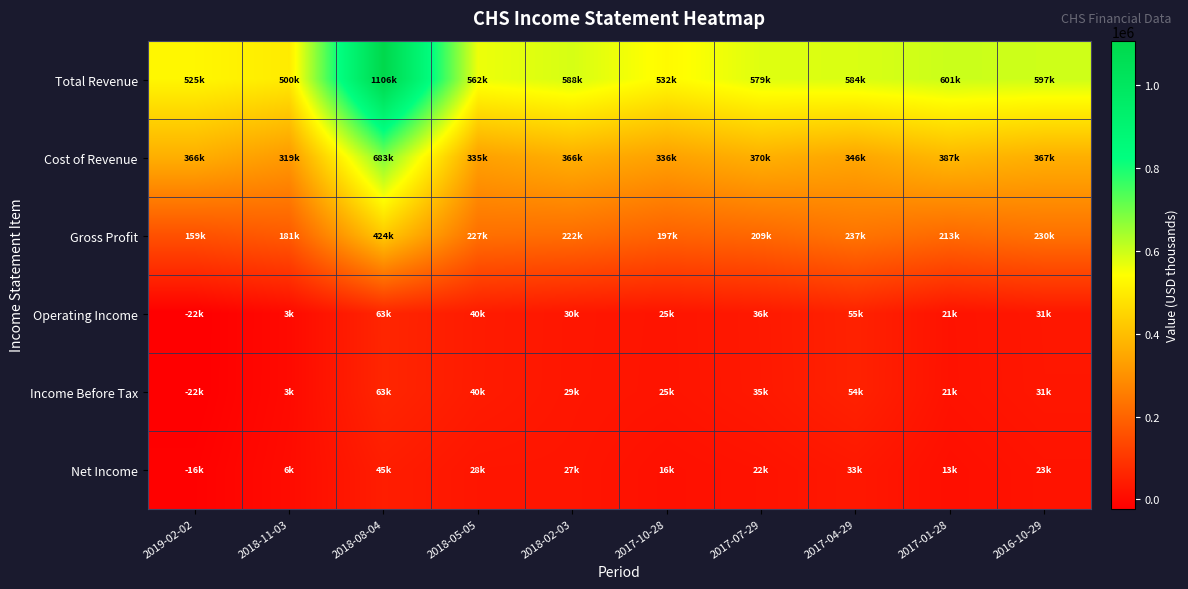

What is the spread (max minus min) of values at 2017-01-28?

587500